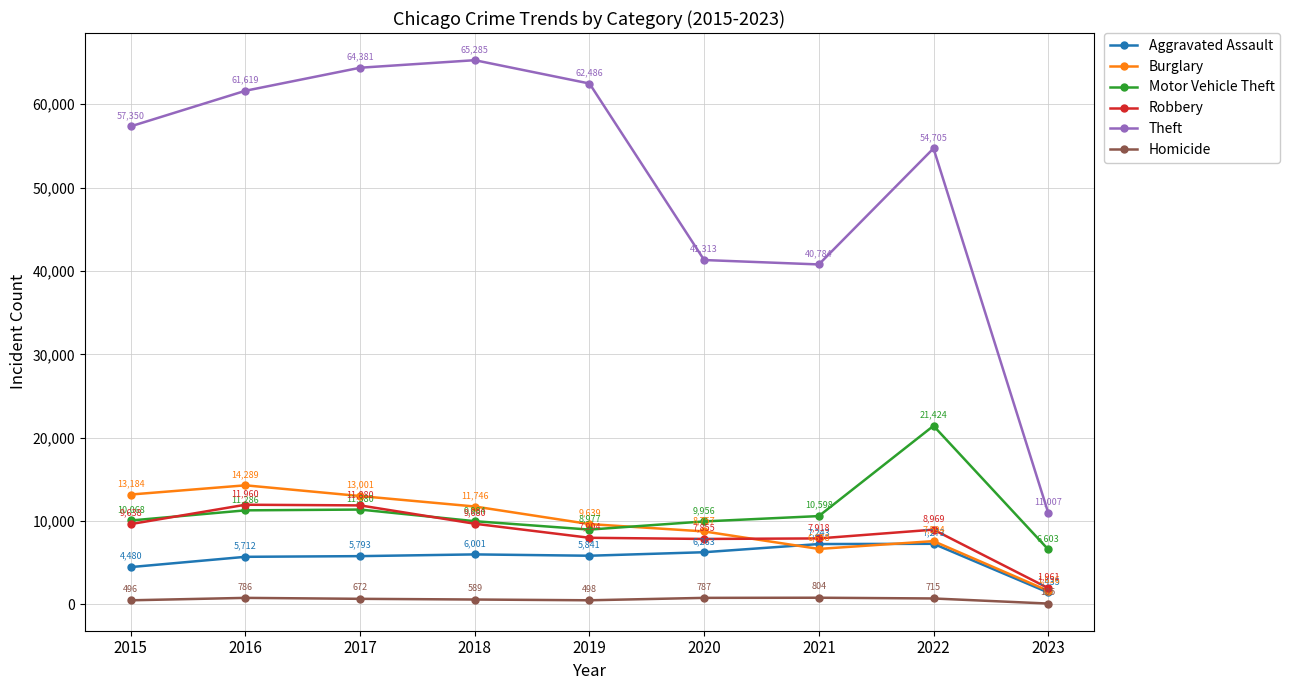

What is the highest value of the Homicide series?

804